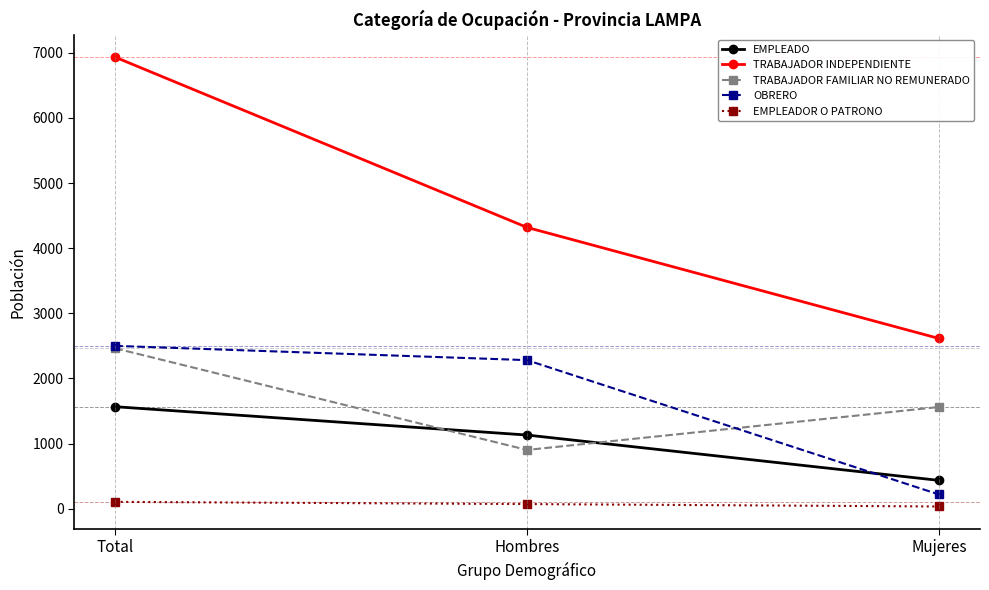

Which series changed the most between Hombres and Mujeres?

OBRERO